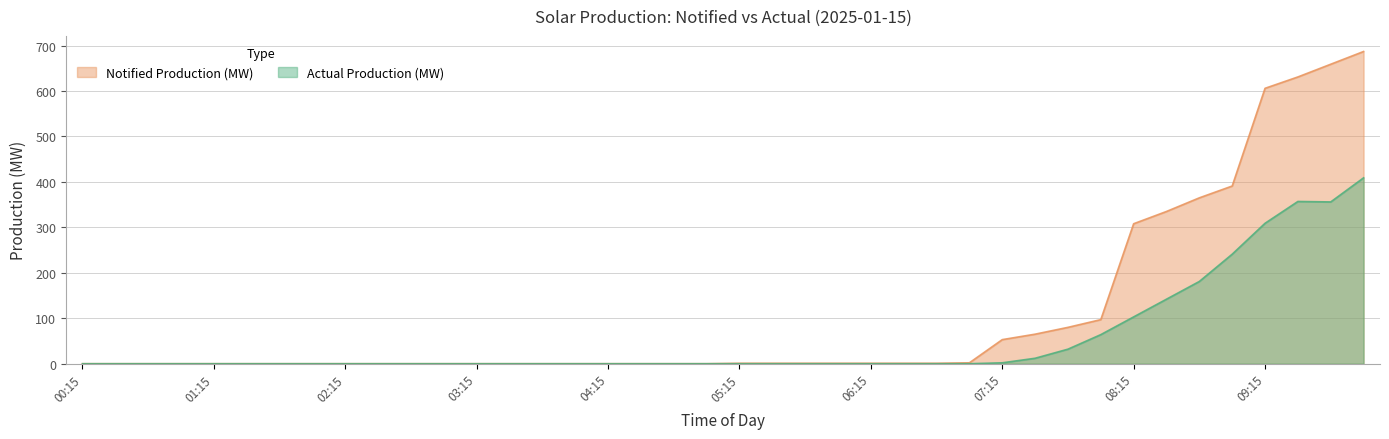

What is the sum of all Actual Production (MW) values?

2208